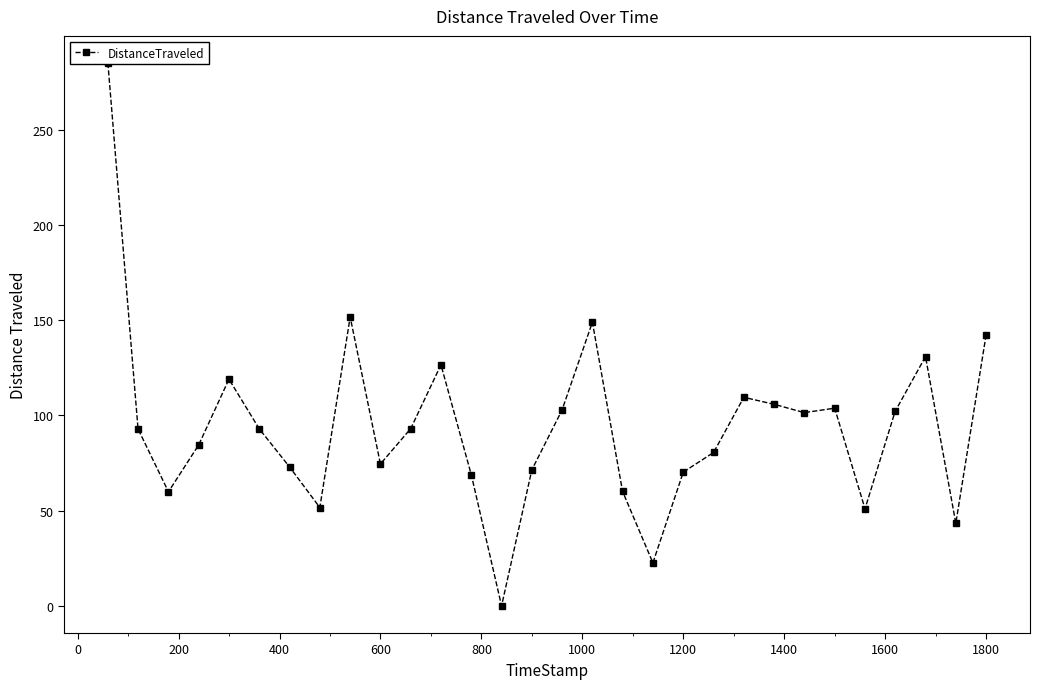

The chart shows a value of 182.7 at −200. True or false?

False